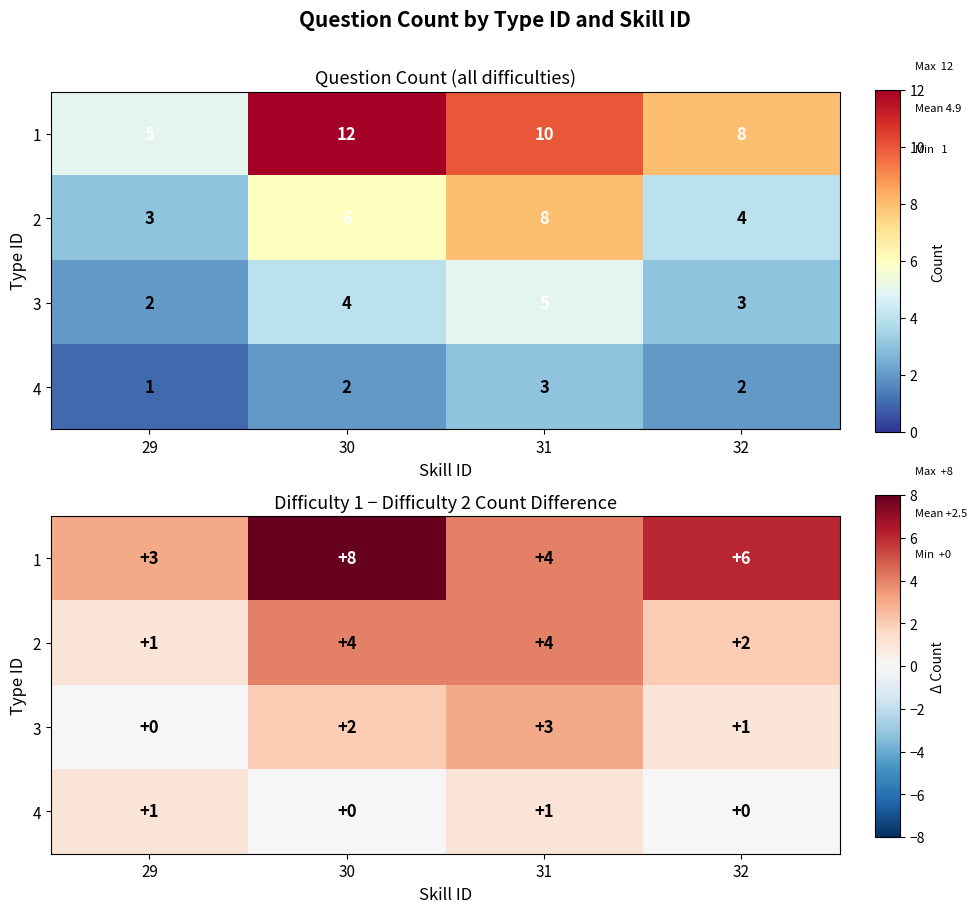

What value does the 2 series have at 31?

4